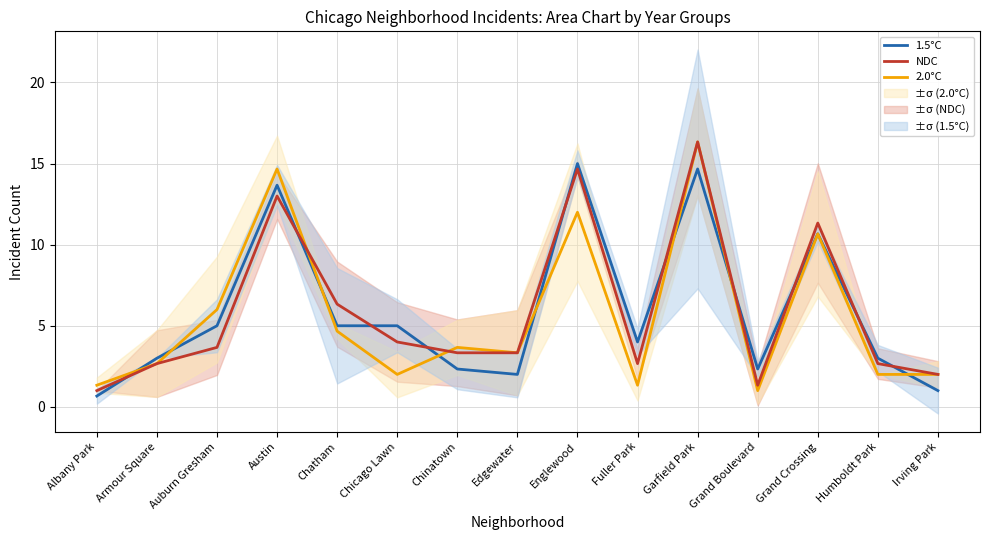

Is the value of 2.0°C at Albany Park greater than the value of 1.5°C at Albany Park?

Yes